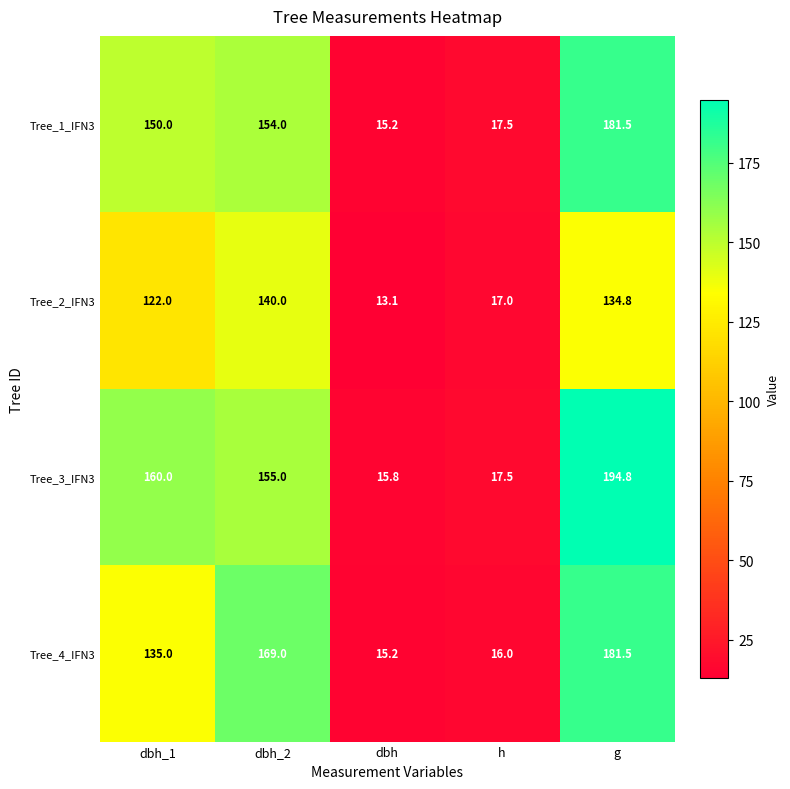

Reading left to right, what are all the values shown in this chart?

Tree_1_IFN3: 150.0	154.0	15.2	17.5	181.5
Tree_2_IFN3: 122.0	140.0	13.1	17.0	134.8
Tree_3_IFN3: 160.0	155.0	15.8	17.5	194.8
Tree_4_IFN3: 135.0	169.0	15.2	16.0	181.5